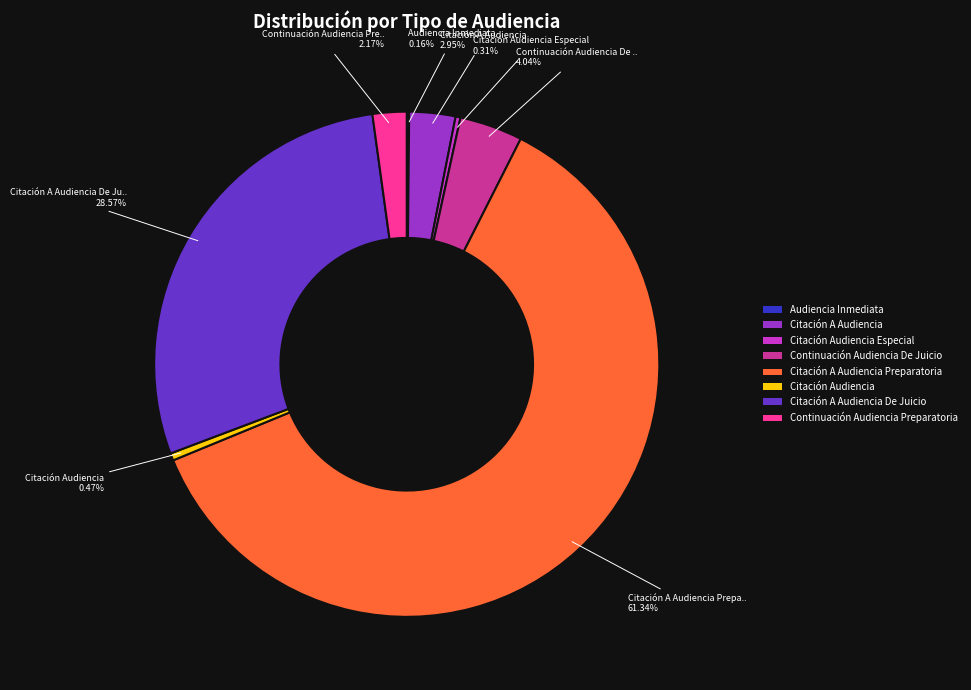

To the nearest percent, what is the combined percentage of Citación Audiencia and Citación Audiencia Especial?

1%